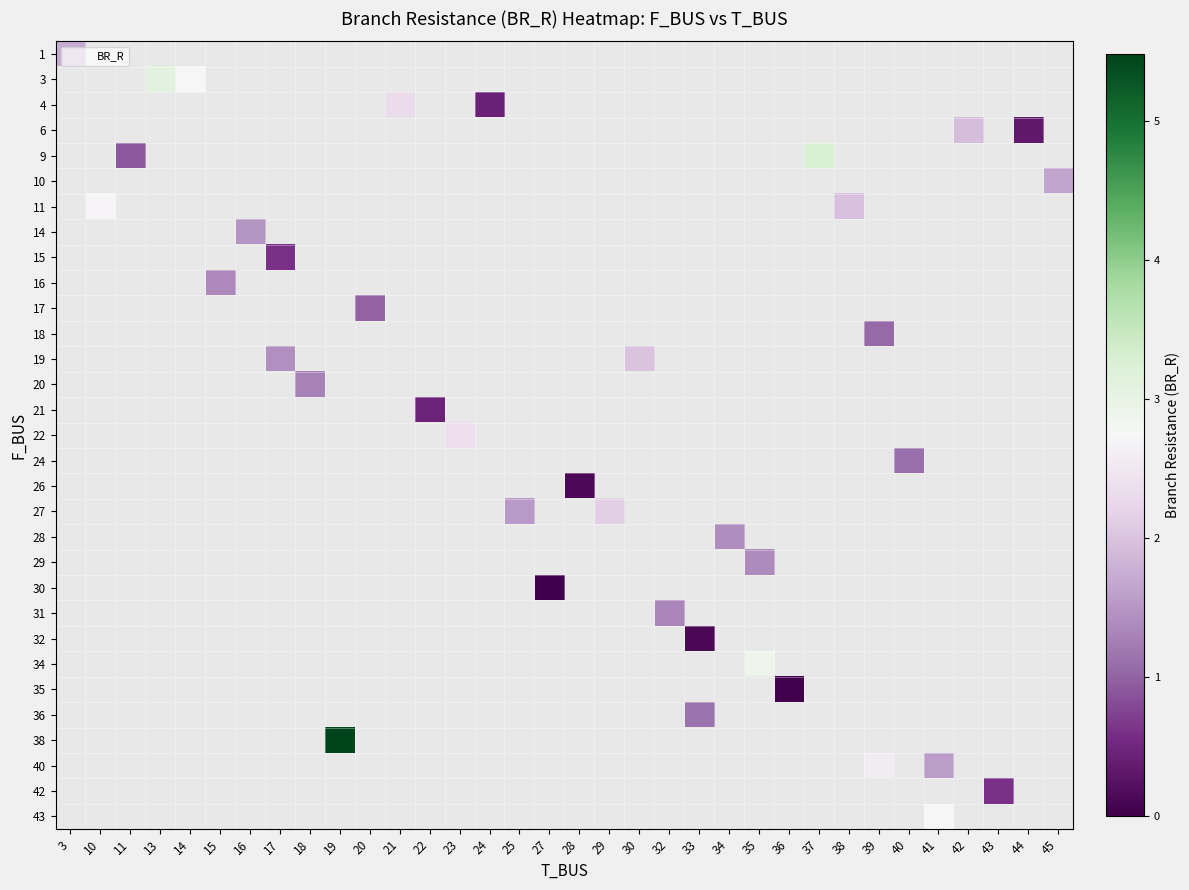

How many categories are shown in the chart?

34